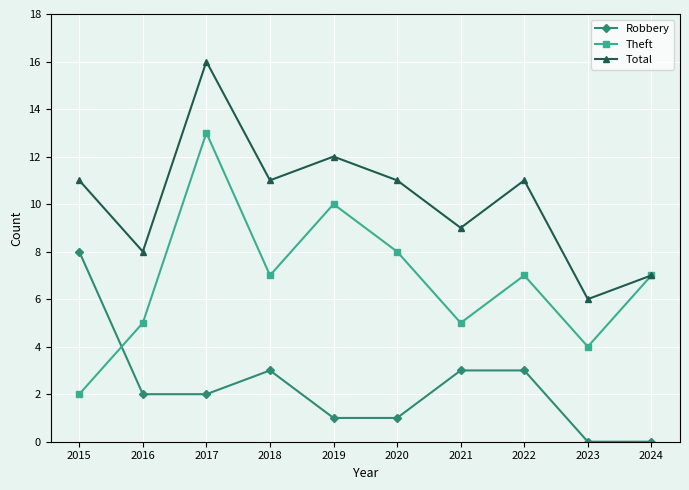

What is the difference between the highest and lowest values at 2023?

6